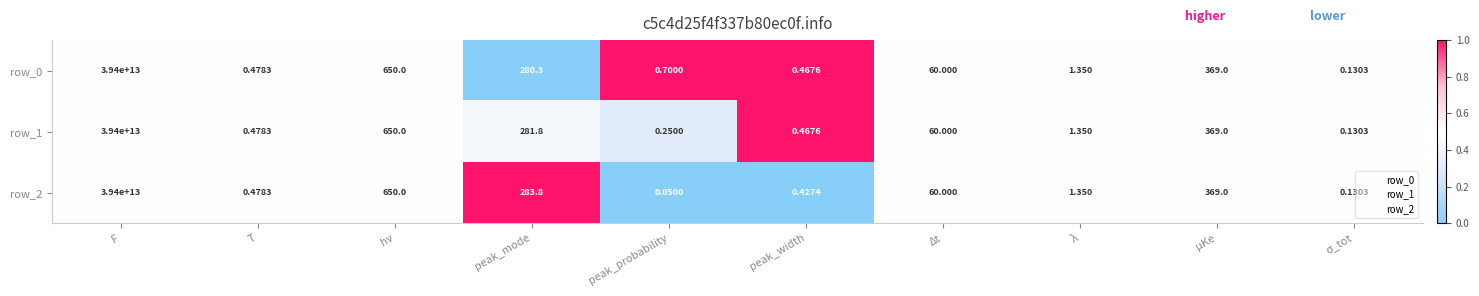

At which label is row_2 closest to 19700000000000?

hν